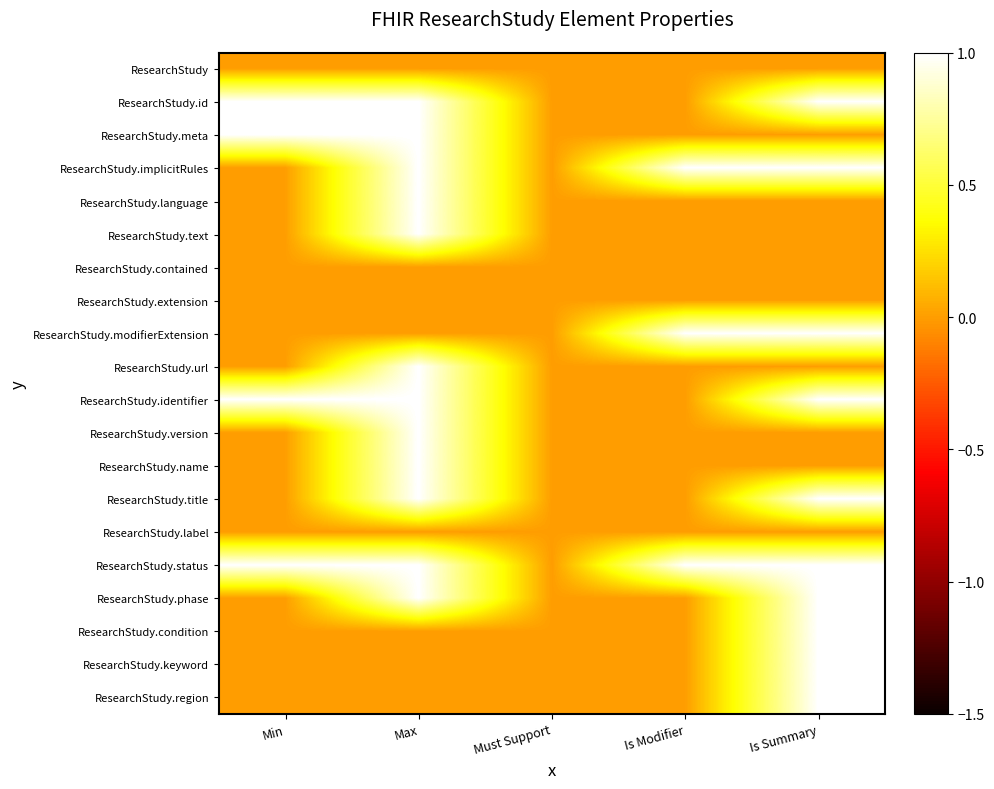

At which category is the sum across all series the highest?

Max